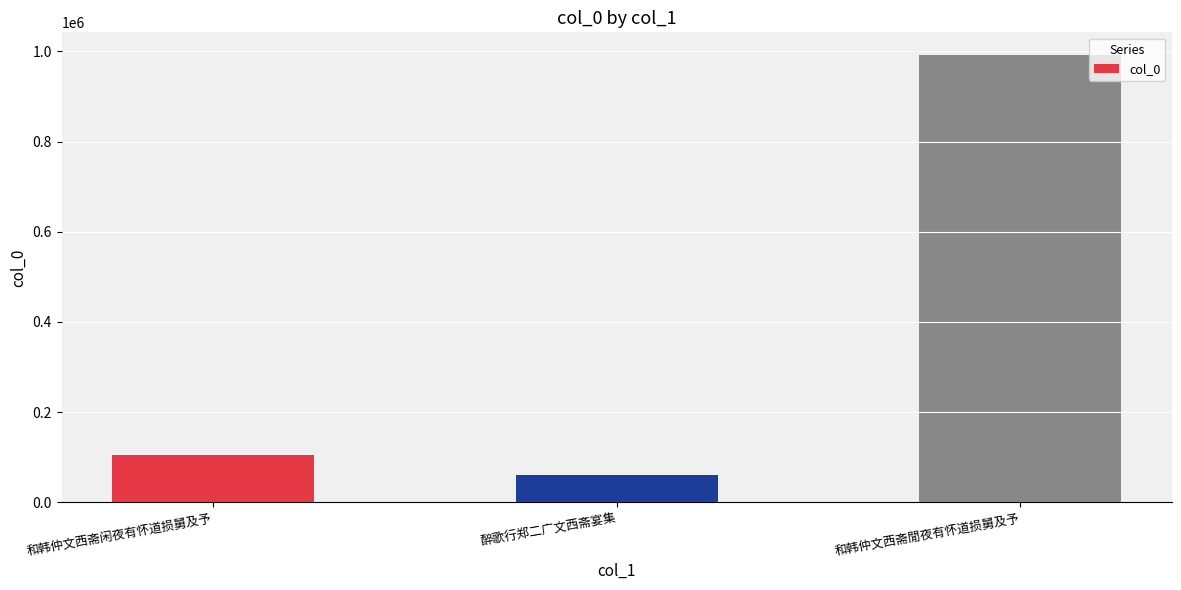

Reading left to right, transcribe all the data shown in this chart.

104231	60678	992545